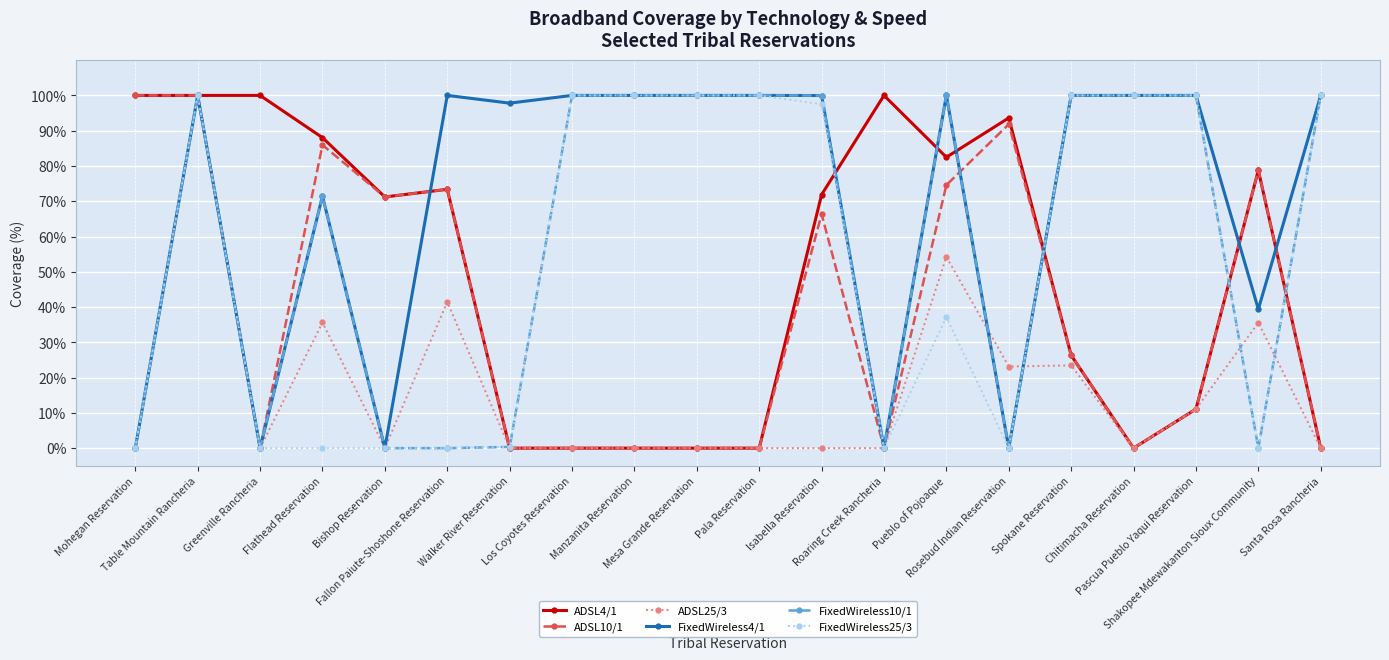

What is the value of the FixedWireless4/1 point at the 14th from the left?

100.0